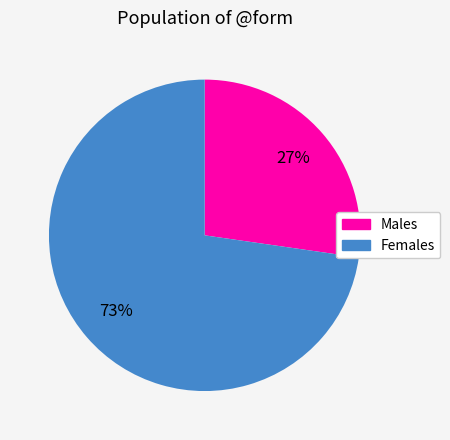

To the nearest percent, what is the average slice percentage?

50%